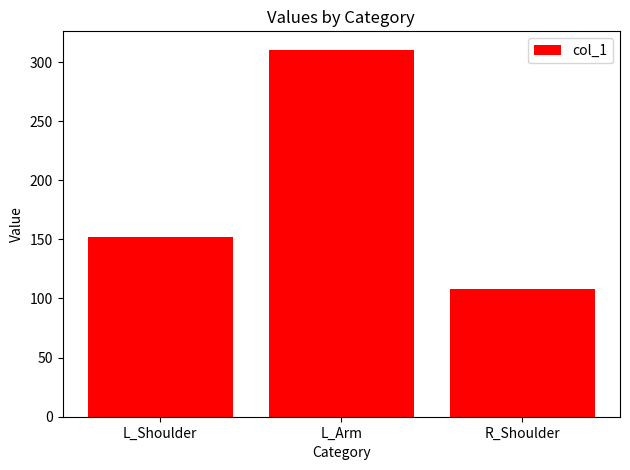

What is the smallest value displayed?

107.8